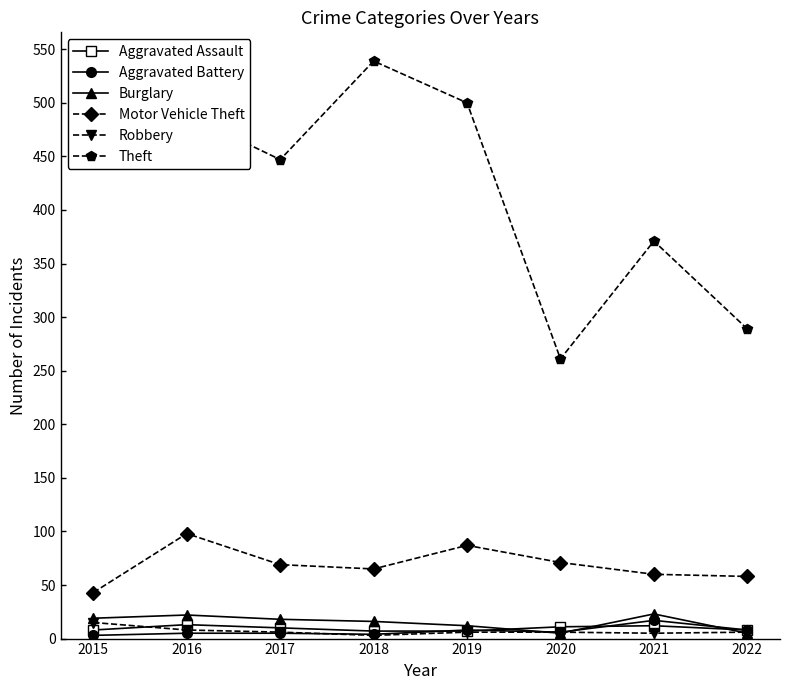

Is the value of Robbery at 2019 greater than the value of Theft at 2019?

No